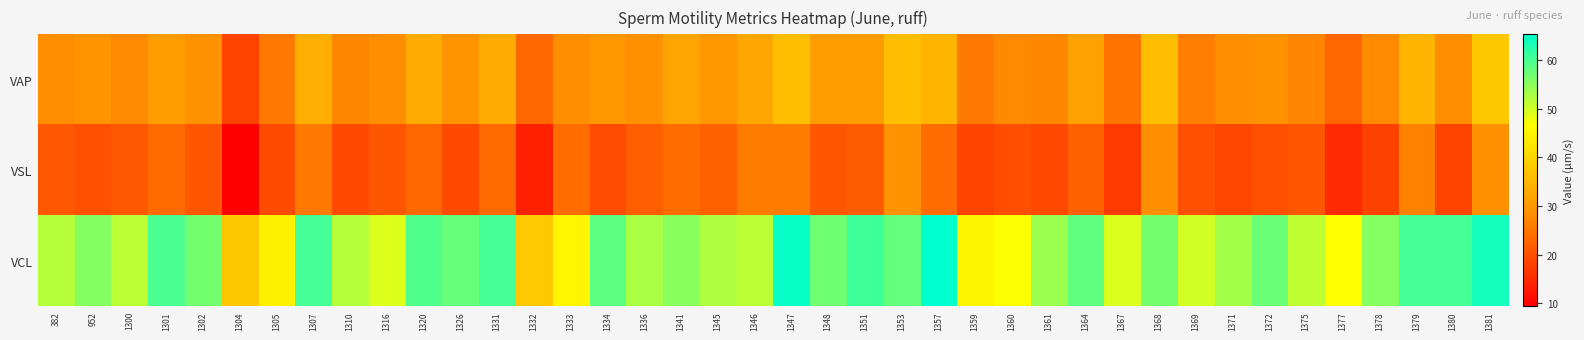

What is the total value across all series at 1357?

123.9